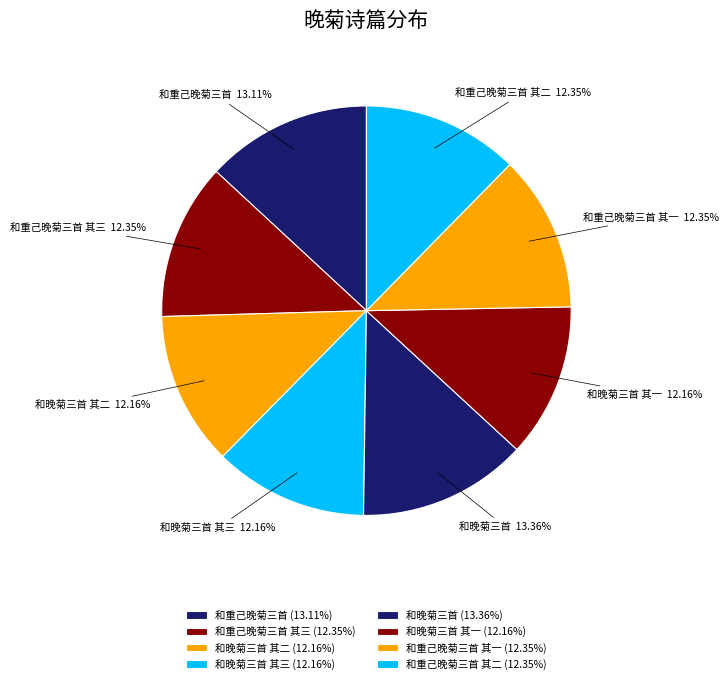

Count the number of slices in the pie.

8